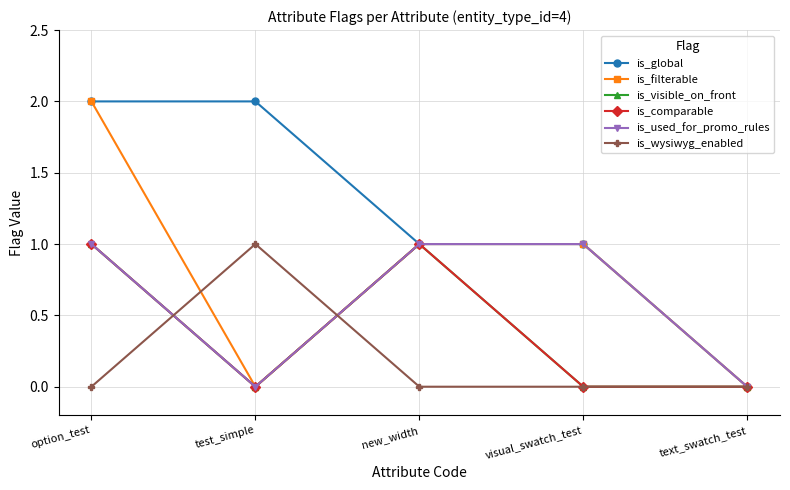

Which series has the largest range (max minus min)?

is_global